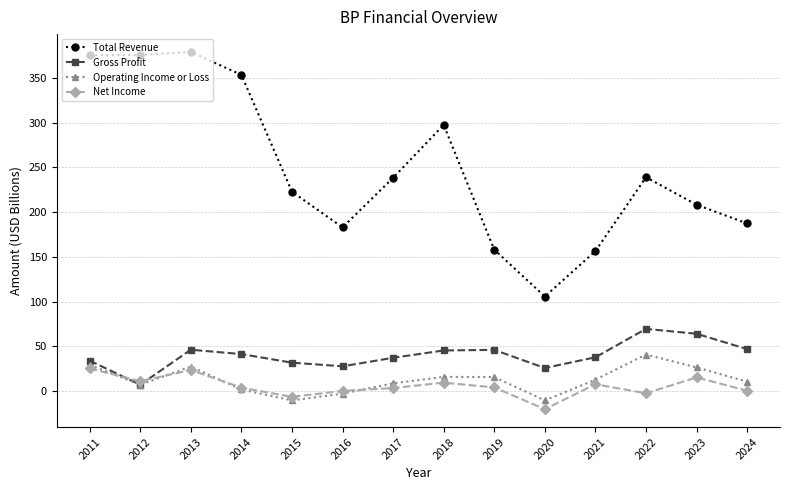

At which category does Operating Income or Loss reach its first local peak?

2013